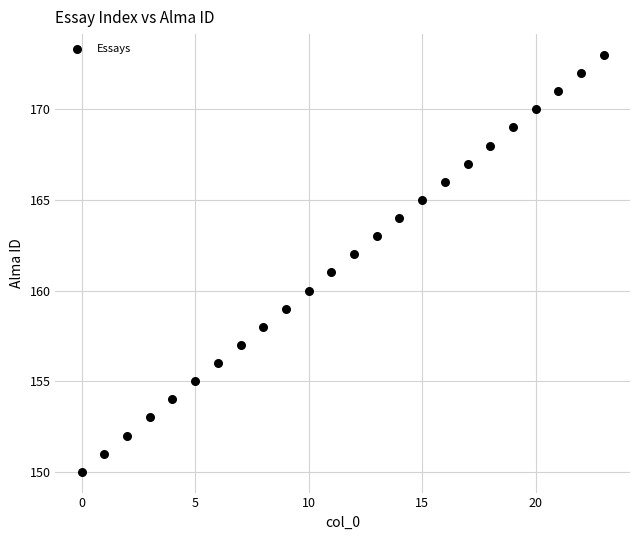

What is the range of Y values (max minus min)?

23